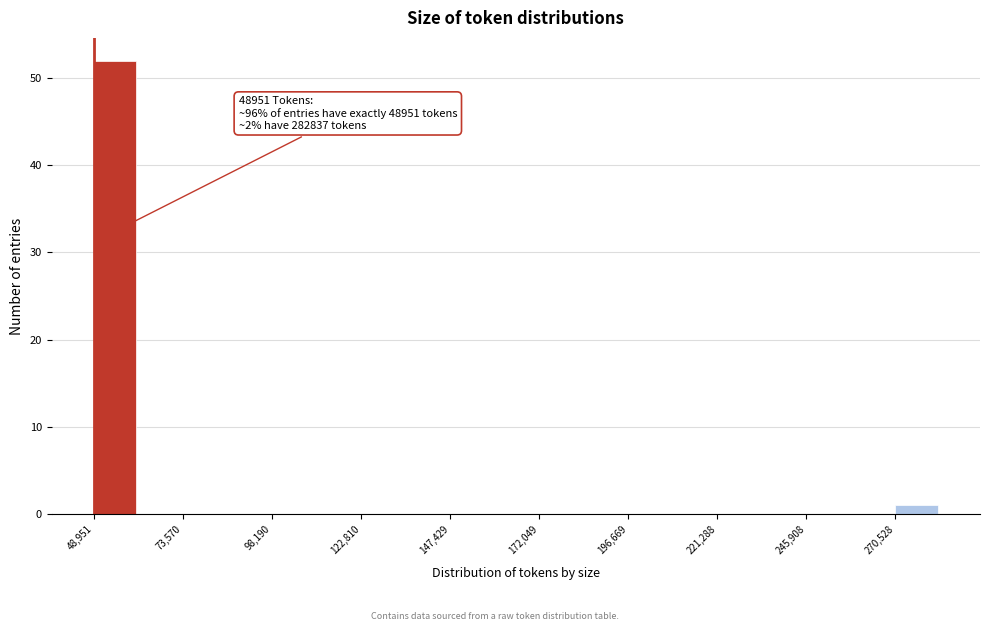

Around what value on the x-axis is the tallest bar? Give the approximate position of its centre, as read against the axis.

55000